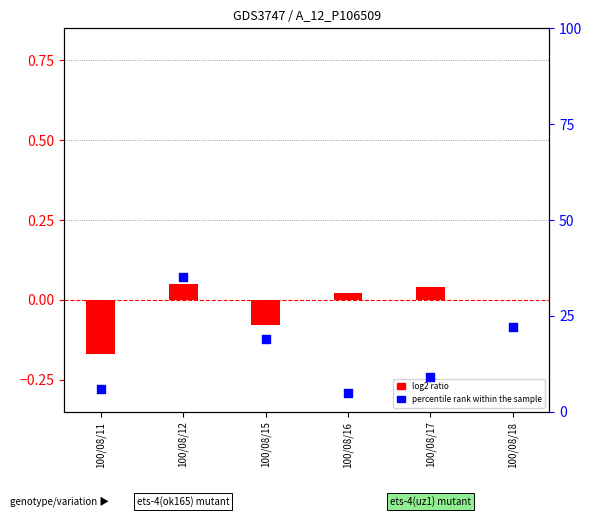

Which series reaches the maximum Y coordinate?

percentile rank within the sample